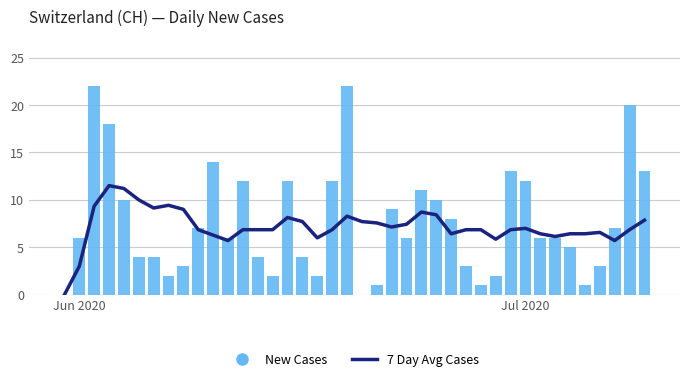

What are all the series names shown in the legend?

7 Day Avg Cases, New Cases